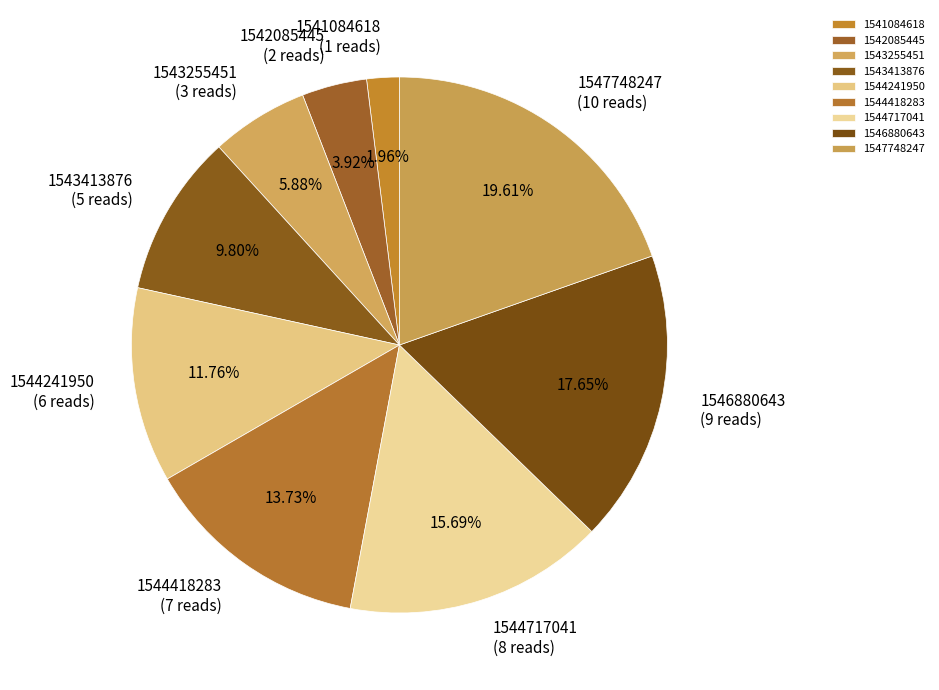

Between 1543413876 and 1544717041, which is larger?

1544717041